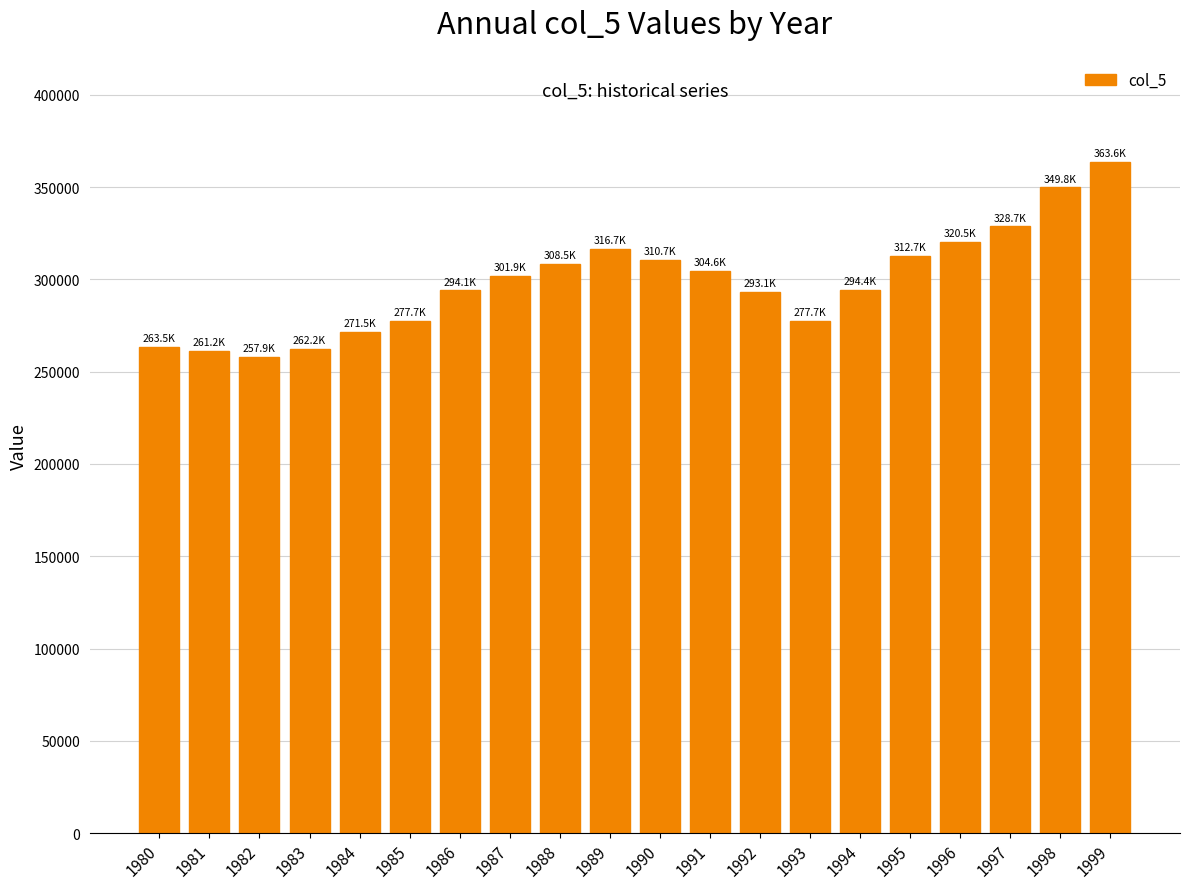

What is the ratio of the value at 1998 to the value at 1992?

1.2